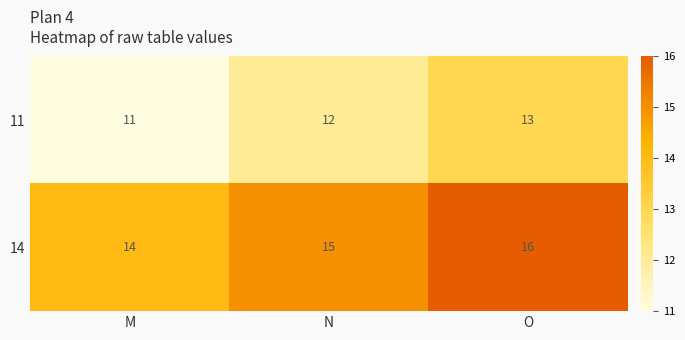

Rank the series by their maximum value, from highest to lowest.

14, 11